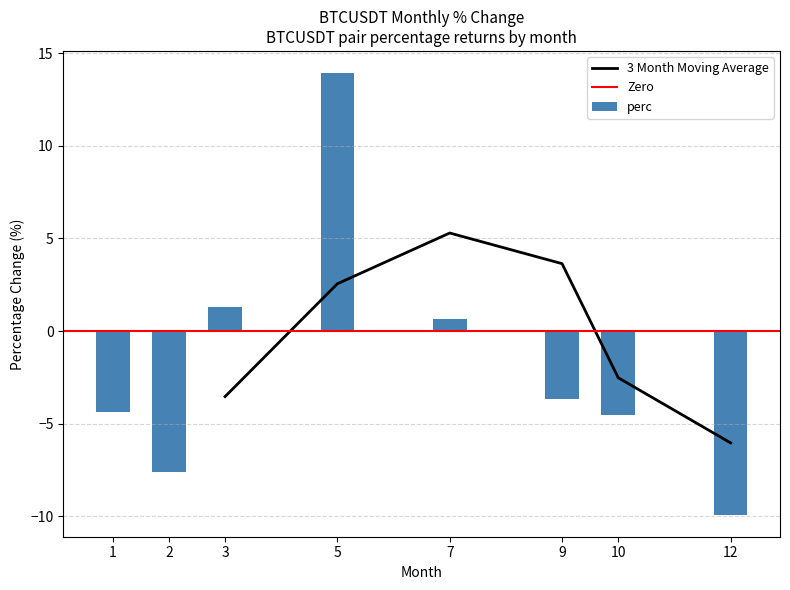

What is the average value?

-1.8